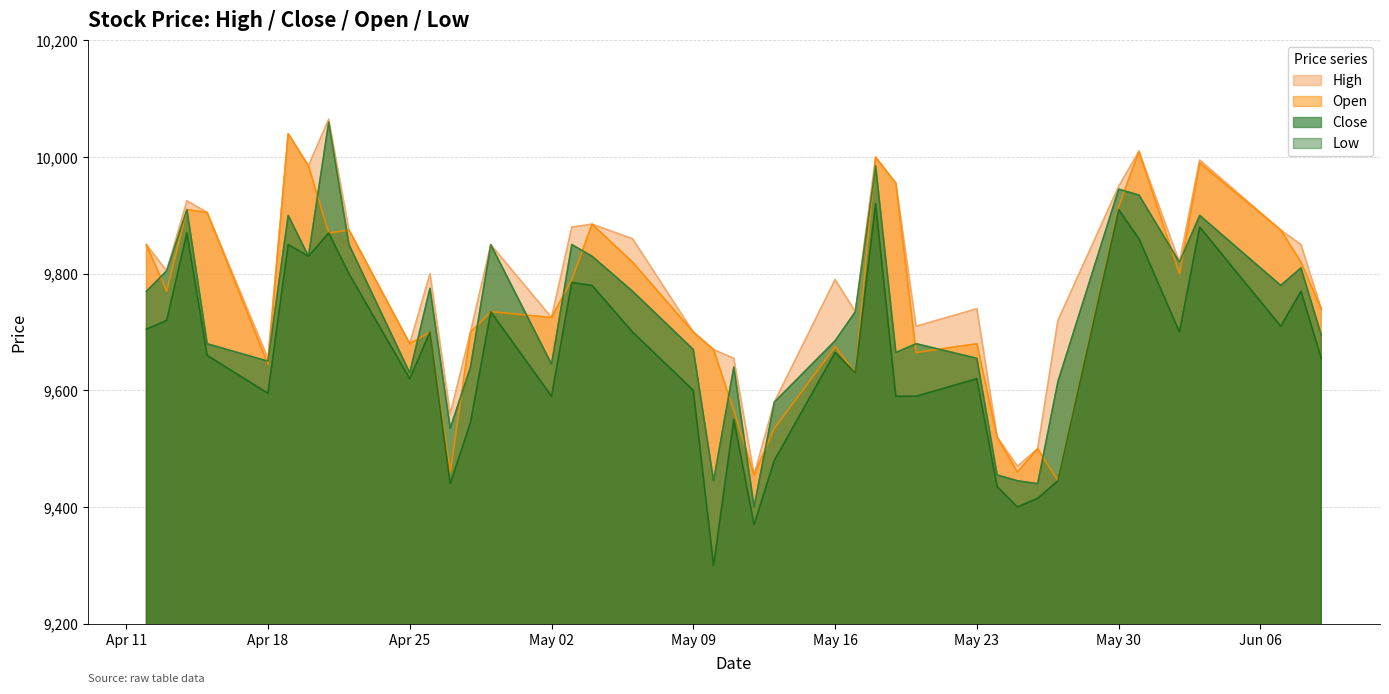

How many distinct data groups are displayed?

4